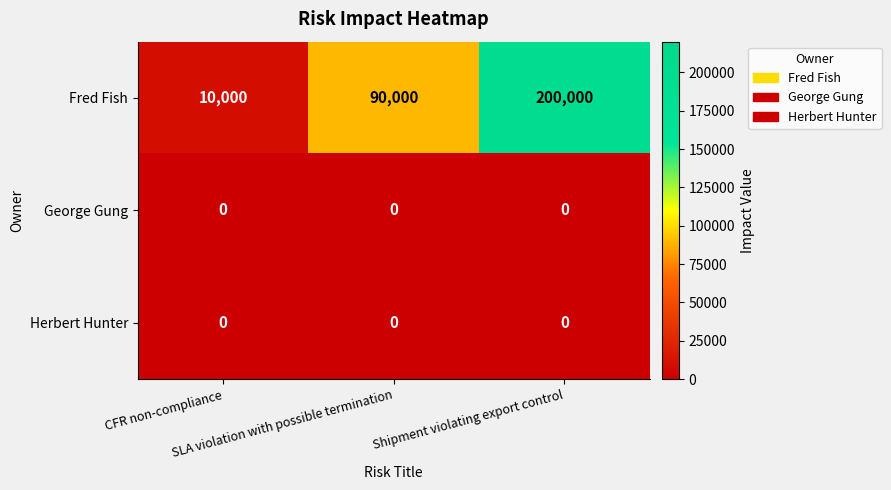

At which category does the chart reach its peak across all series?

Shipment violating export control